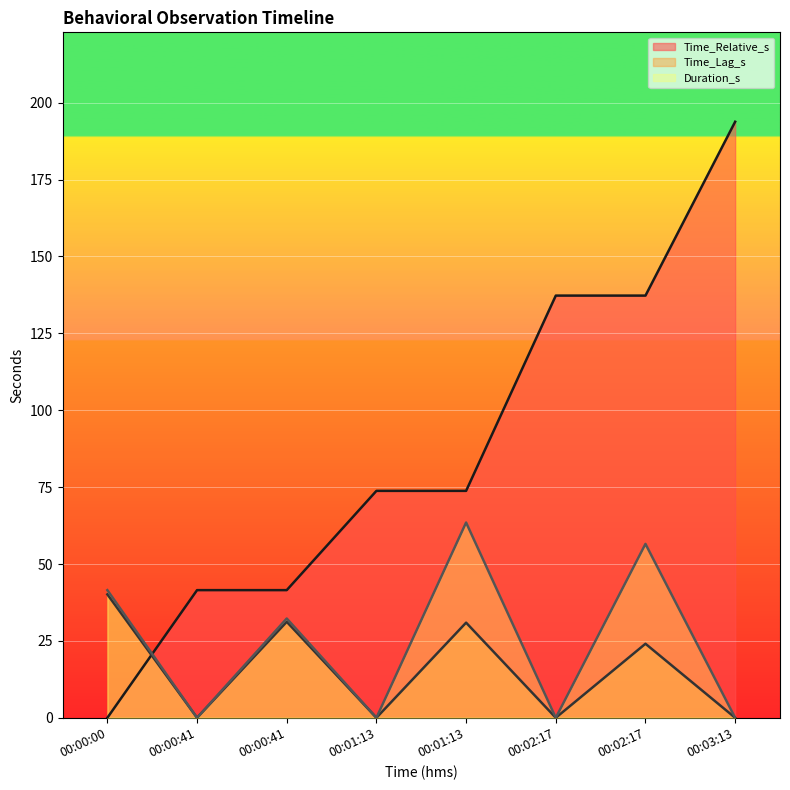

What is the label of the 2nd point from the right?

00:02:17